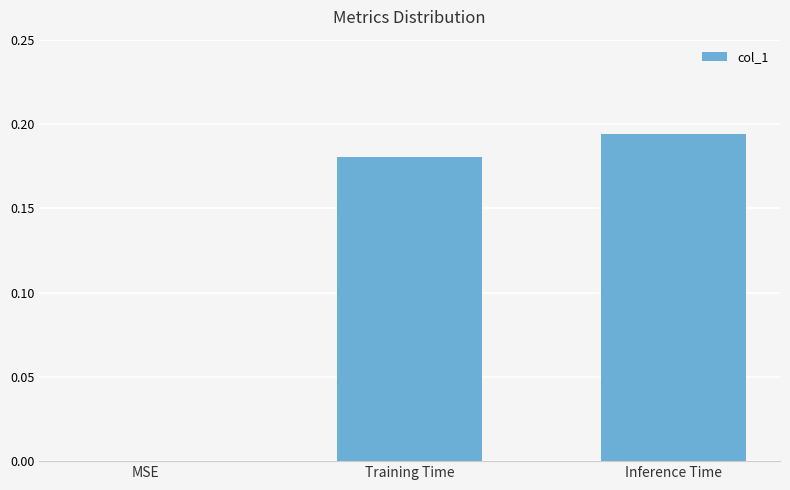

What is the average value?

0.1